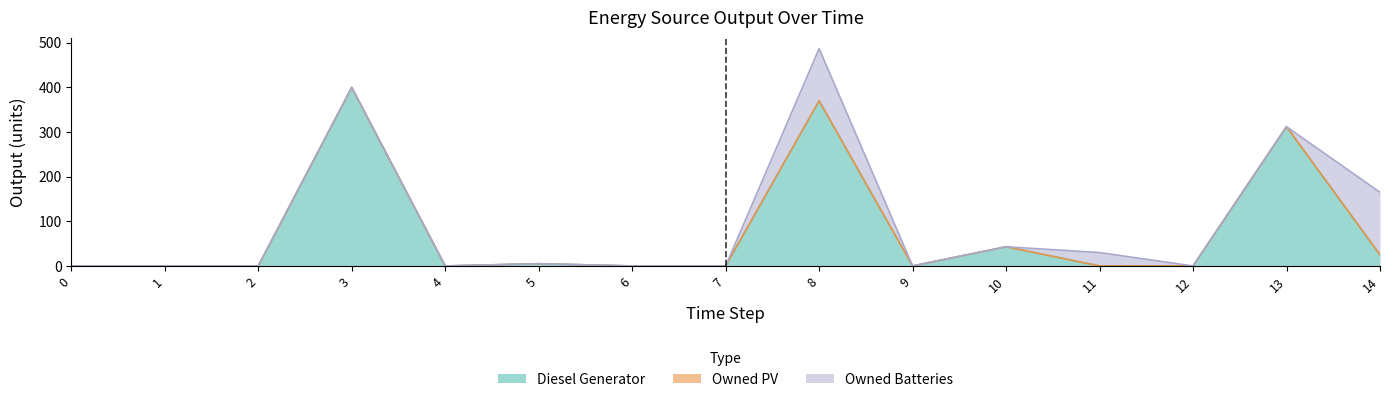

Rank the categories by Owned Batteries value from highest to lowest.

14, 8, 11, 0, 1, 2, 3, 4, 5, 6, 7, 9, 10, 12, 13